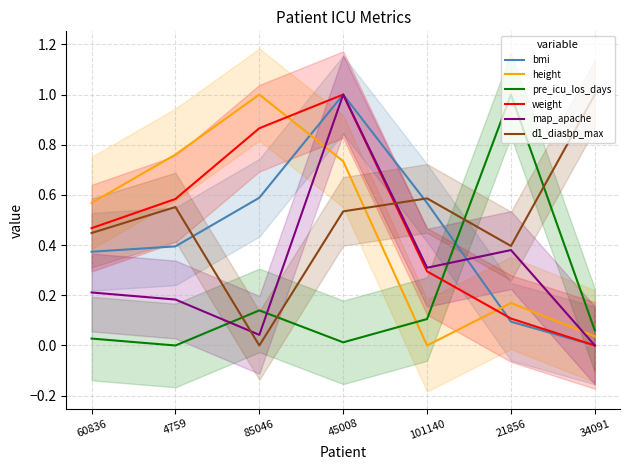

How many series are shown in this chart?

6